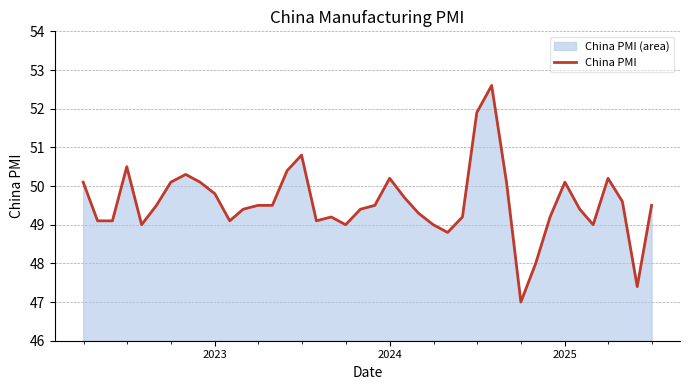

What is the difference between the maximum and minimum values?

5.6